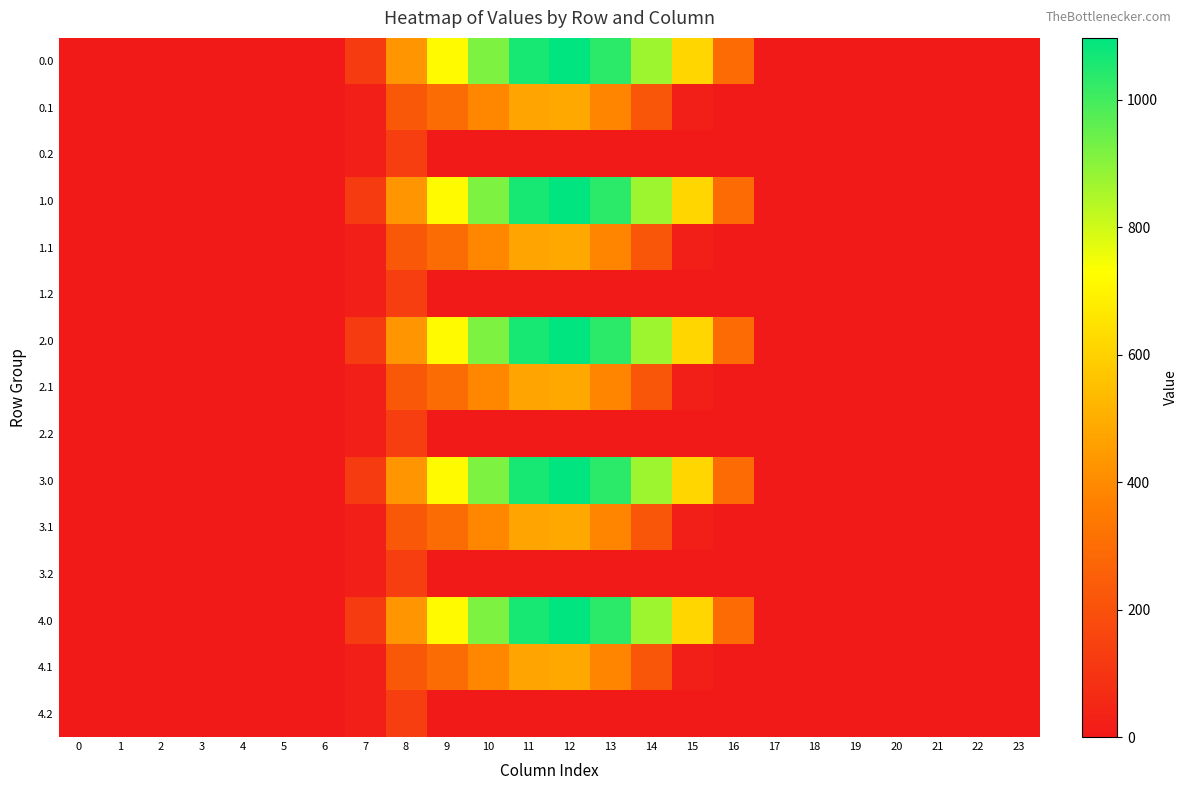

Which label corresponds to the largest value in the chart?

12